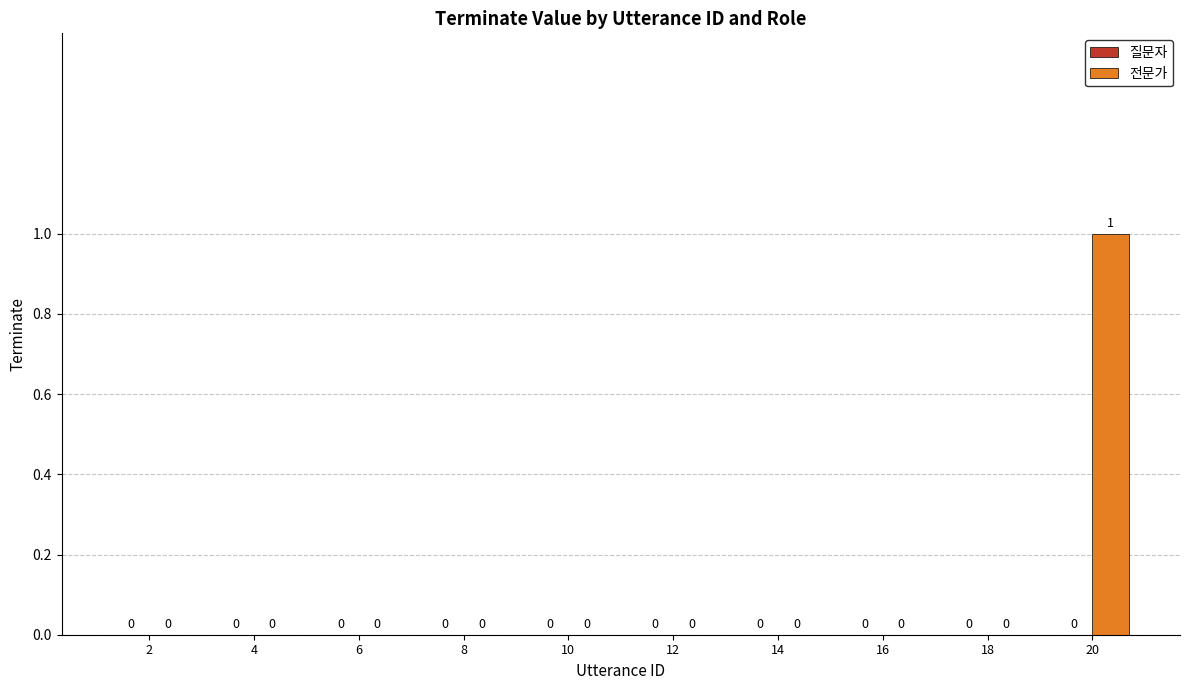

The chart shows a value of 0 at 10. True or false?

True